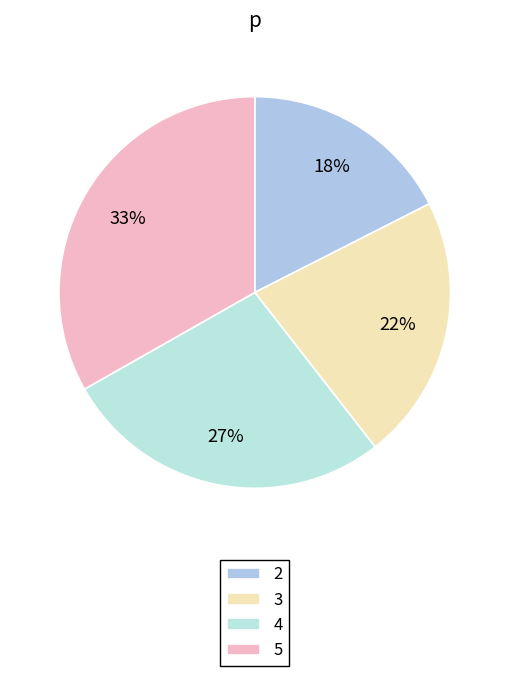

To the nearest percent, what is the average slice percentage?

25%